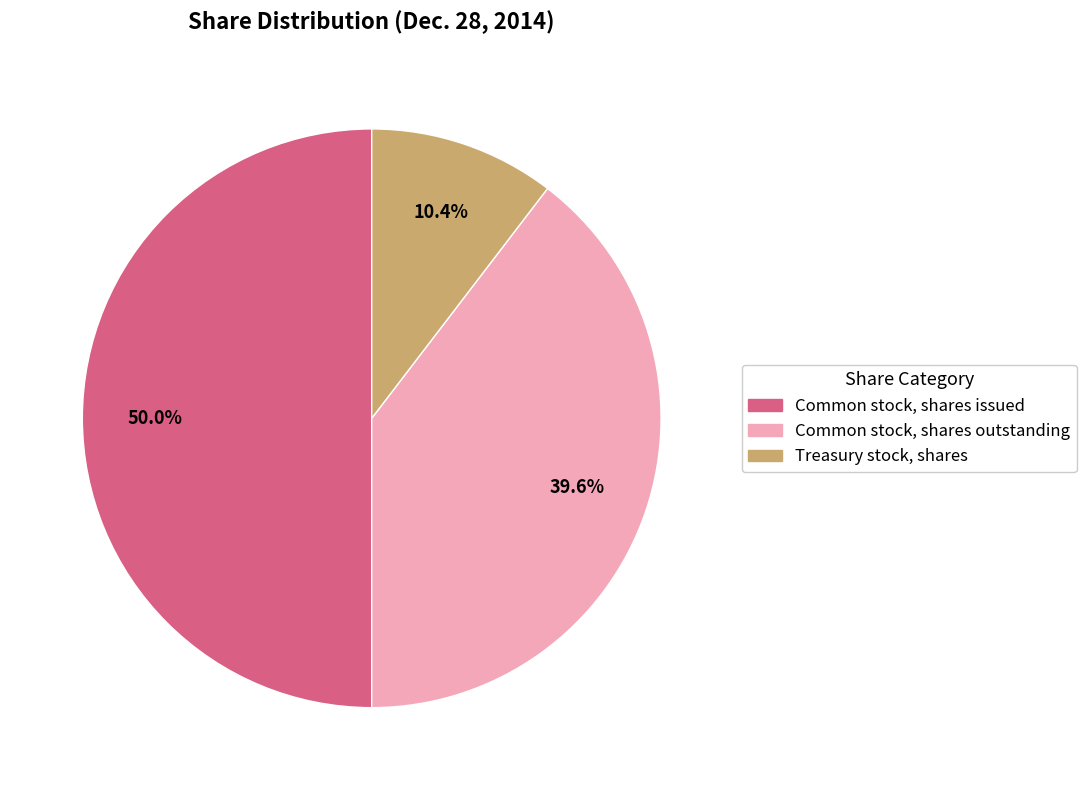

Does Common stock, shares outstanding represent more than half of the total?

No